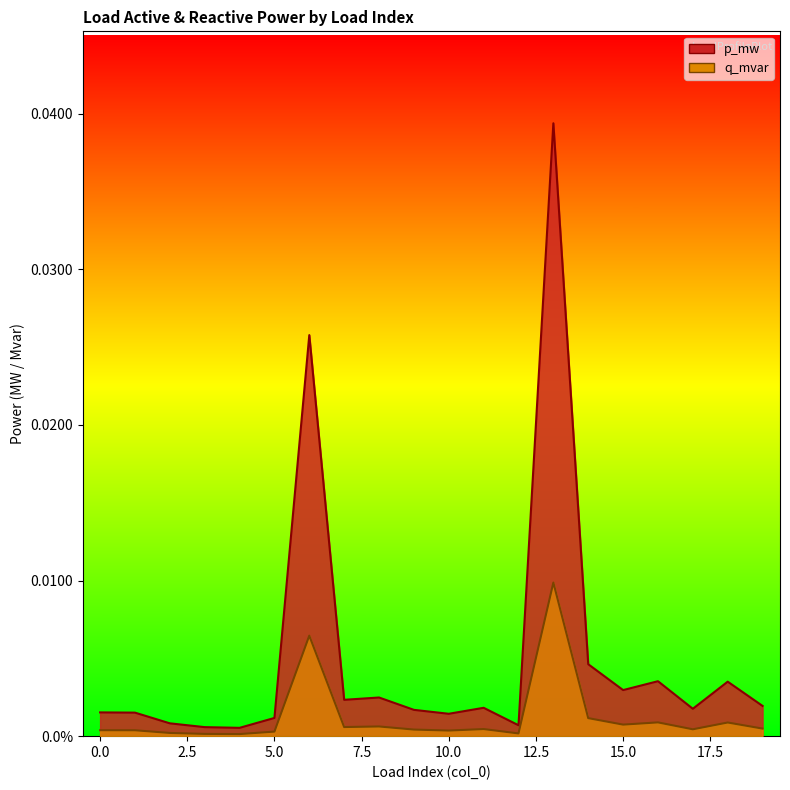

True or false: p_mw and q_mvar intersect in this chart.

False